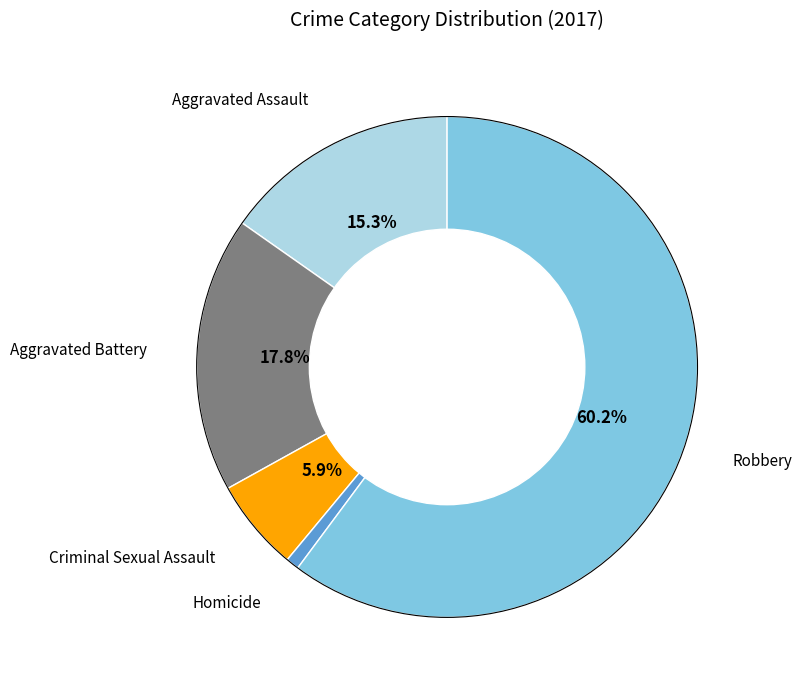

Is there a majority slice in this chart?

Yes